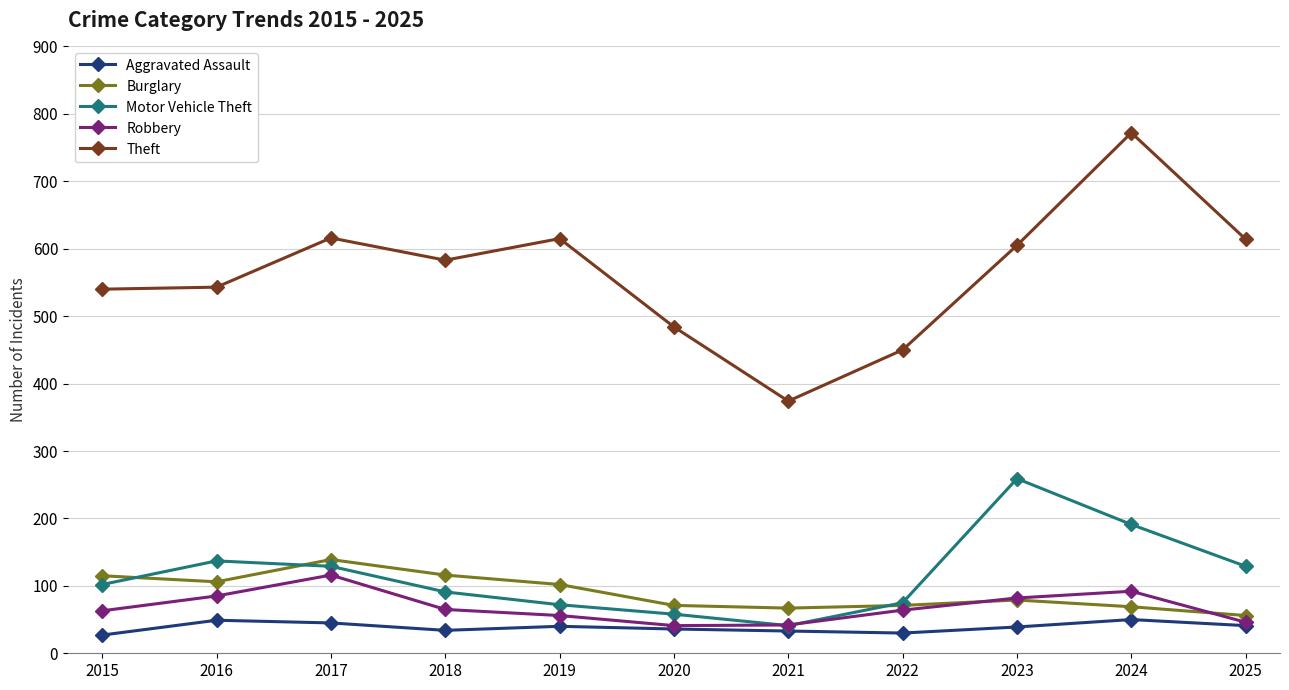

Where is the first local maximum for Robbery?

2017